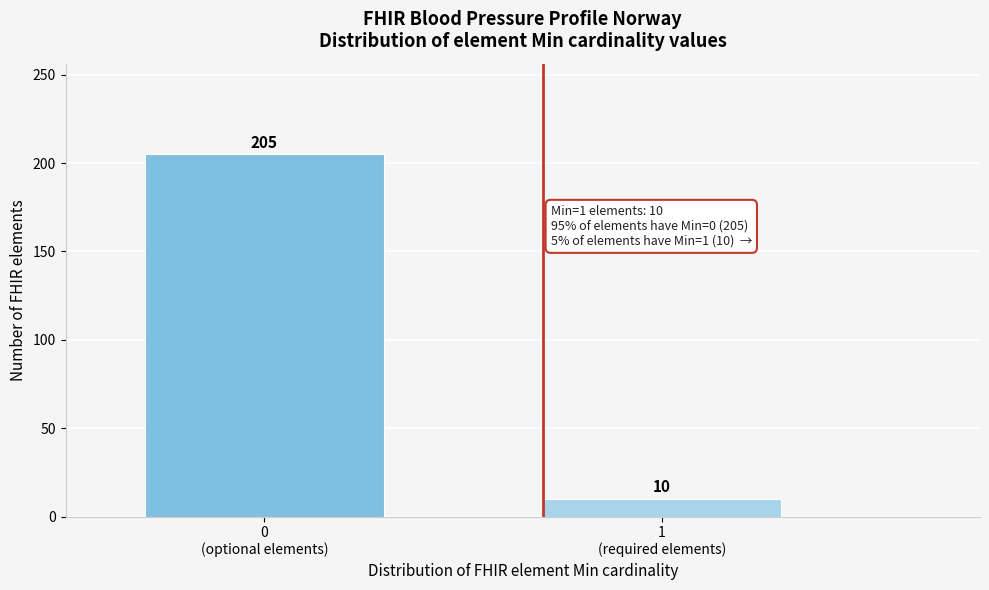

Reading left to right, transcribe all the data shown in this chart.

205	10